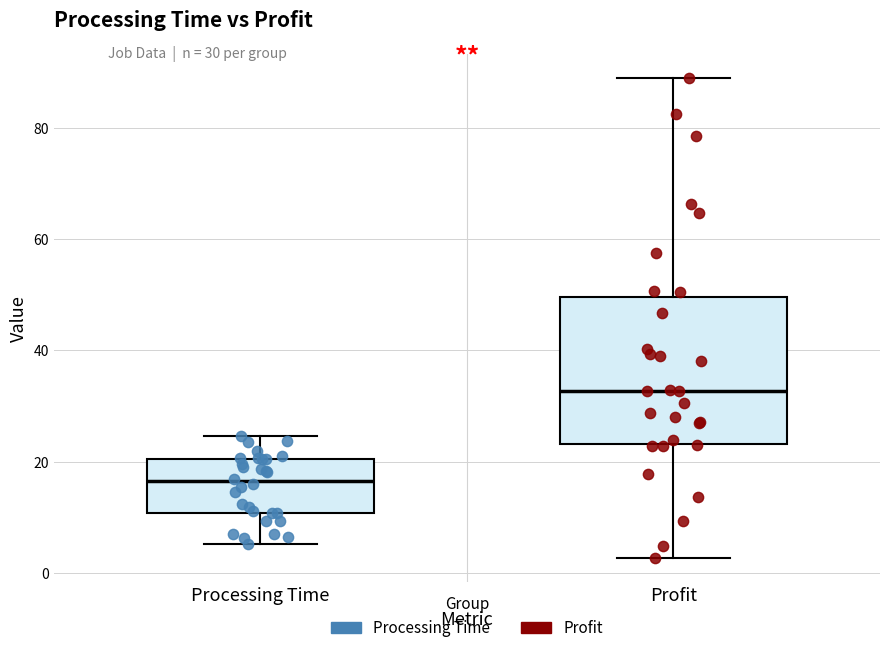

Reading left to right, read every box against the y-axis: the position of its median line, the range the box covers, and the ends of its whiskers. The values are not printed on the chart, so give them approximately, as read against the axis.

Processing Time: median 16, box 10 to 20, whiskers 6 to 24
Profit: median 32, box 24 to 50, whiskers 2 to 88